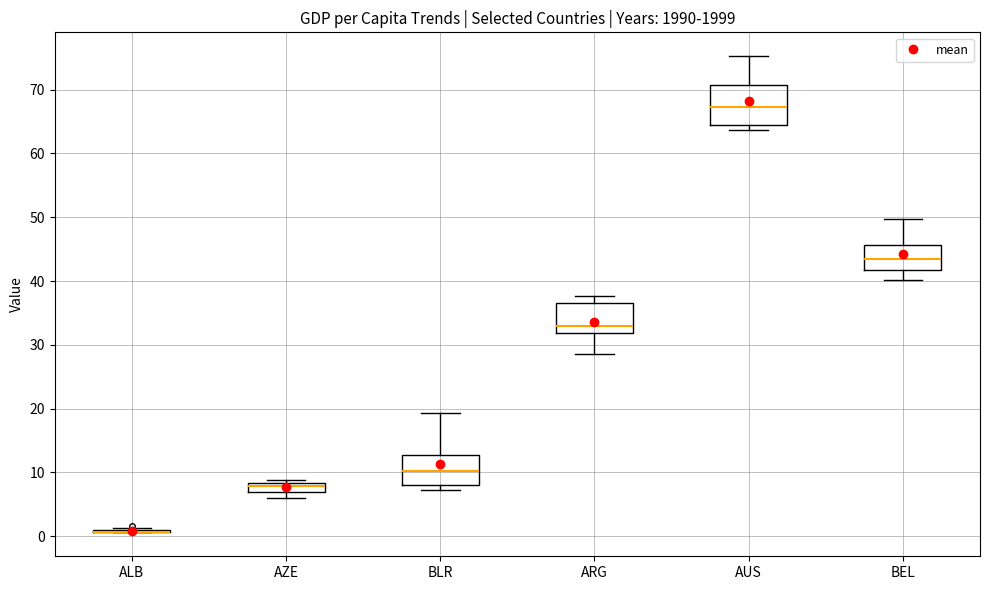

Where is the upper edge of the box for AZE on the y-axis? The values are not printed on the chart, so give them approximately, as read against the axis.

8